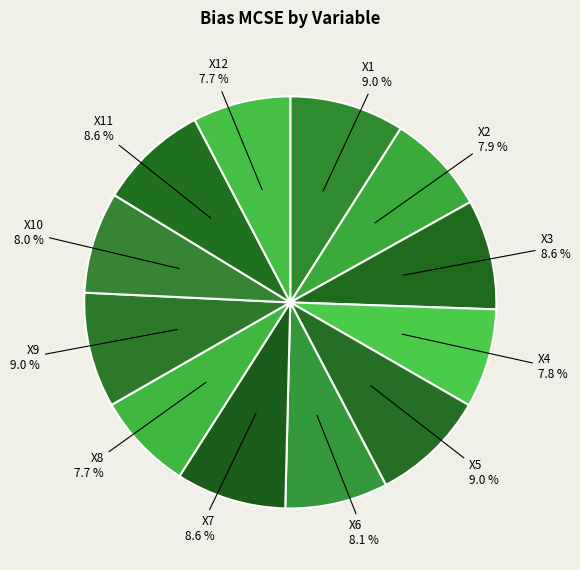

Is there any slice that represents more than half of the pie?

No